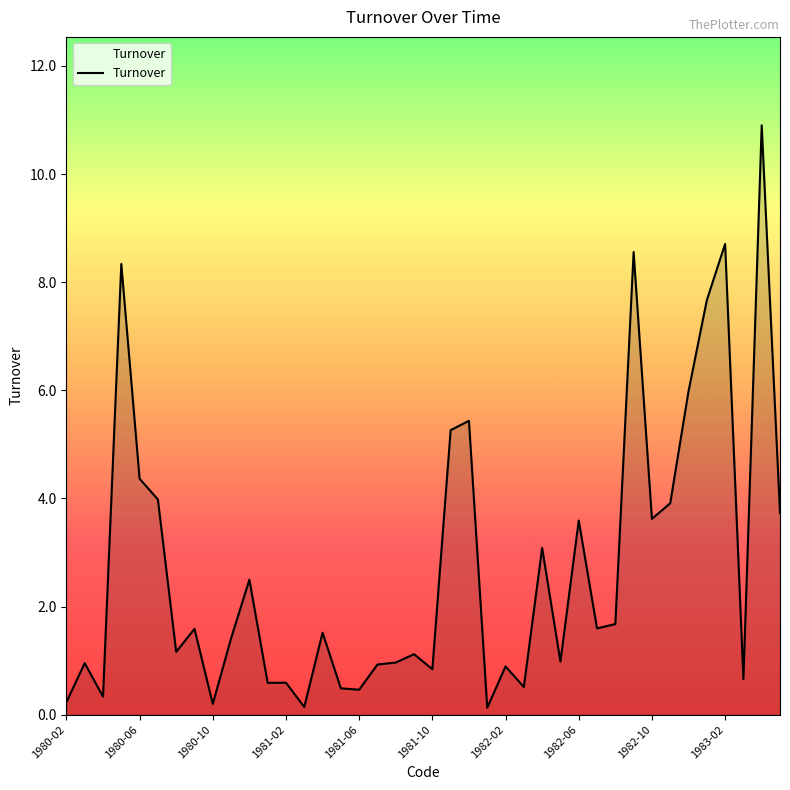

What is the maximum value shown in the chart?

10.9